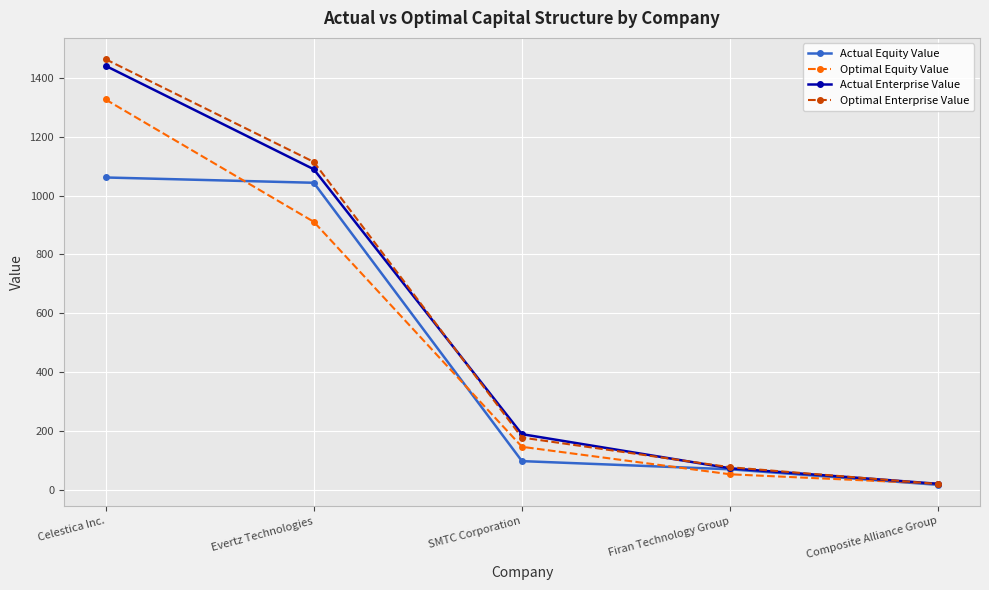

Which series changed the most between Celestica Inc. and SMTC Corporation?

Optimal Enterprise Value